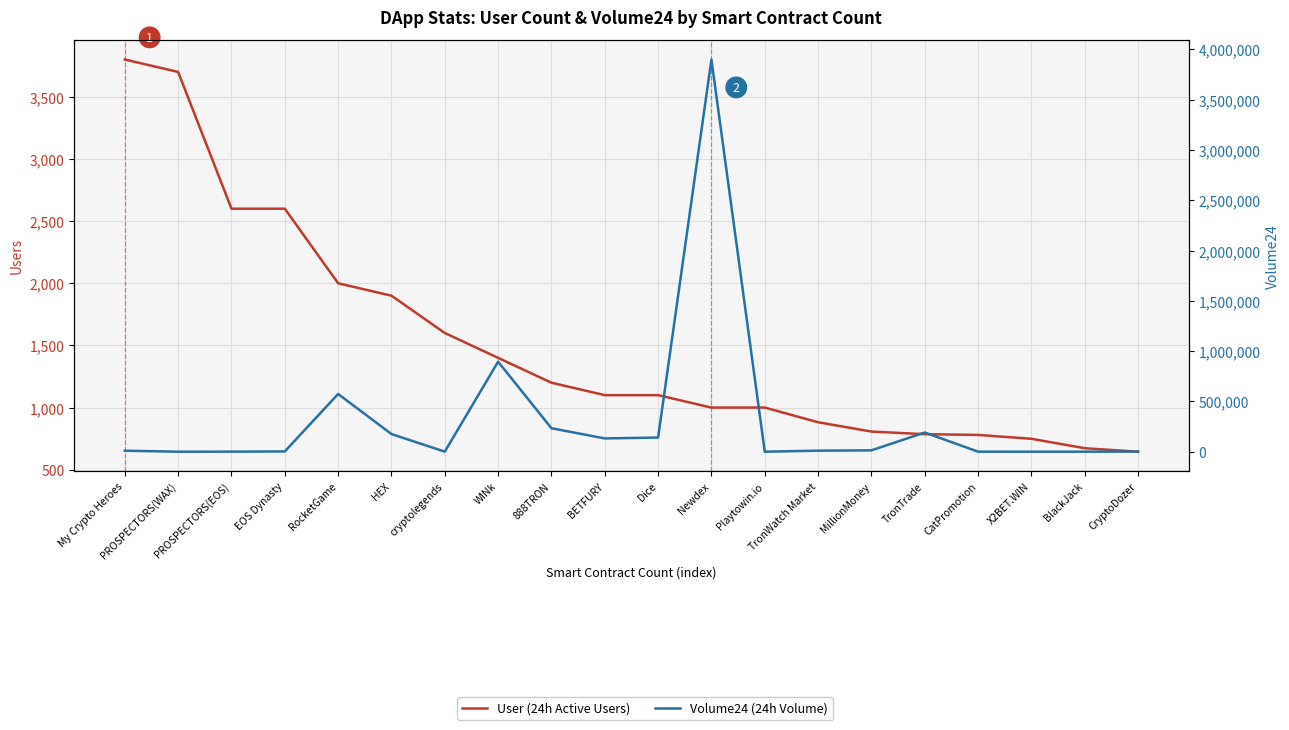

What is the value of the User (24h Active Users) point at the 18th from the left?

749